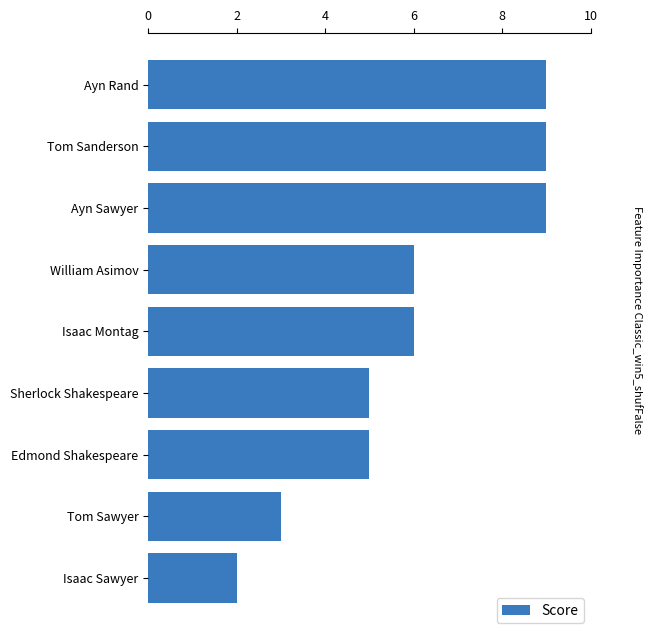

Reading bottom to top, list all the values displayed in this chart.

2	3	5	5	6	6	9	9	9